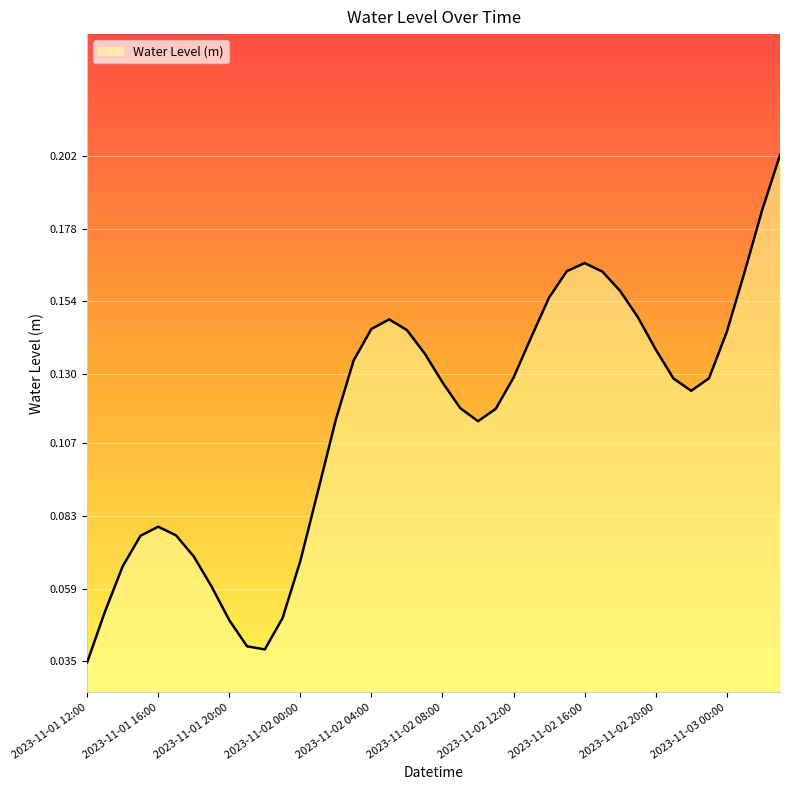

What is the average value?

0.1